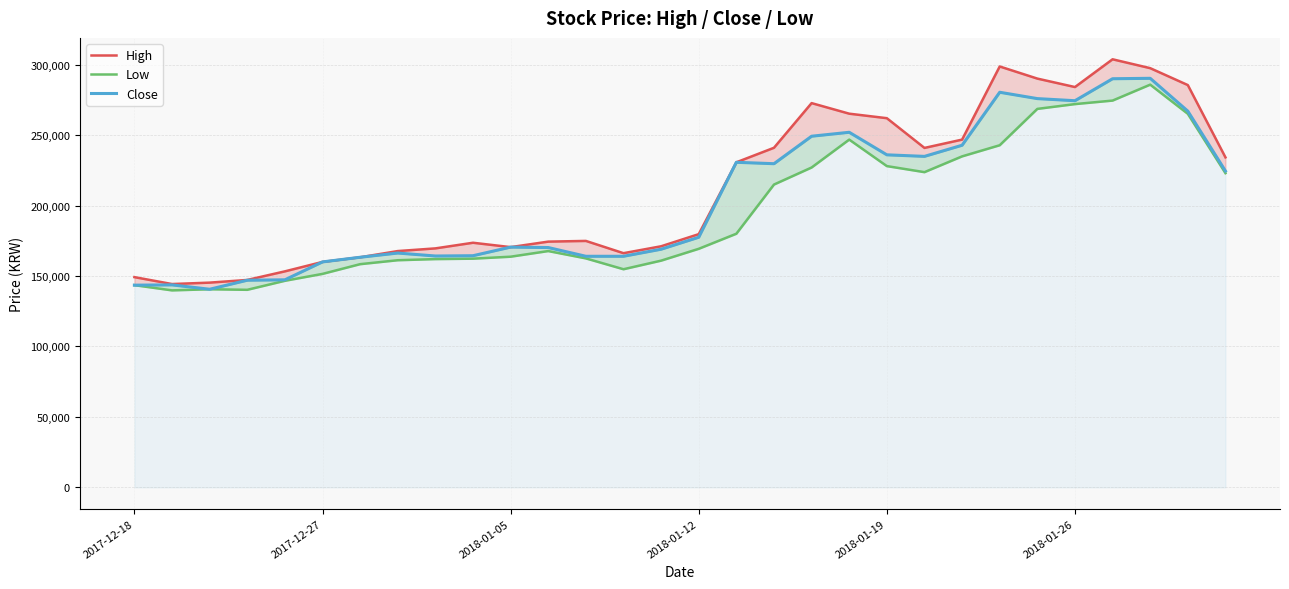

Reading left to right, transcribe all the data shown in this chart.

High: 149200	144300	145300	147200	153300	160000	163300	167700	169600	173600	170500	174400	174900	166200	171100	179700	230700	241000	272700	265200	262000	240900	246800	298700	290100	284100	303800	297500	285500	234200
Low: 143500	139800	140600	140200	146600	151500	158400	161200	162000	162300	163700	167700	162500	154800	160900	169300	180000	214900	227000	246800	228000	223700	234900	242800	268600	272000	274500	285800	265100	223000
Close: 143500	143700	140600	147000	147300	160000	163300	166300	164200	164400	170500	170200	164000	164000	169000	177500	230700	229700	249200	252000	236000	234900	242800	280400	275900	274400	290000	290300	267000	224500